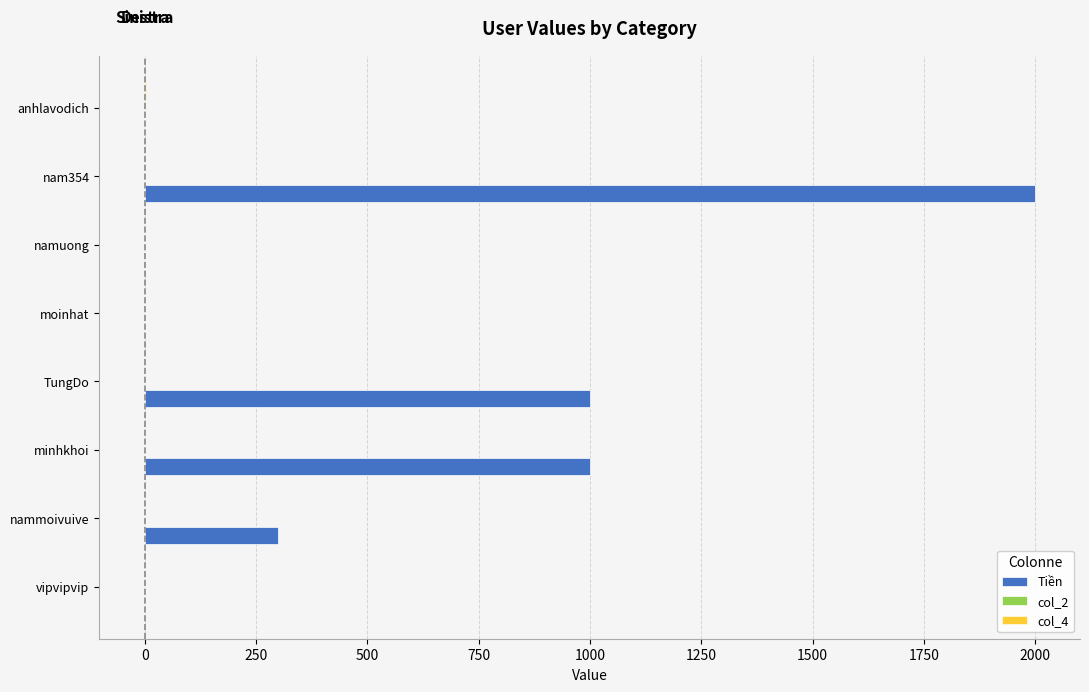

The value of Tiền at nam354 is 3275. True or false?

False